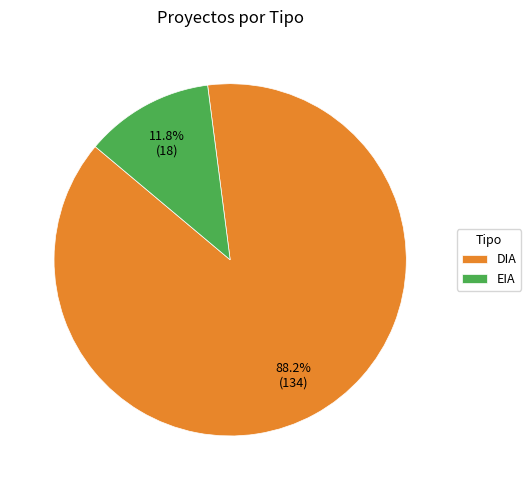

Is it true that EIA is 12% of the pie?

True